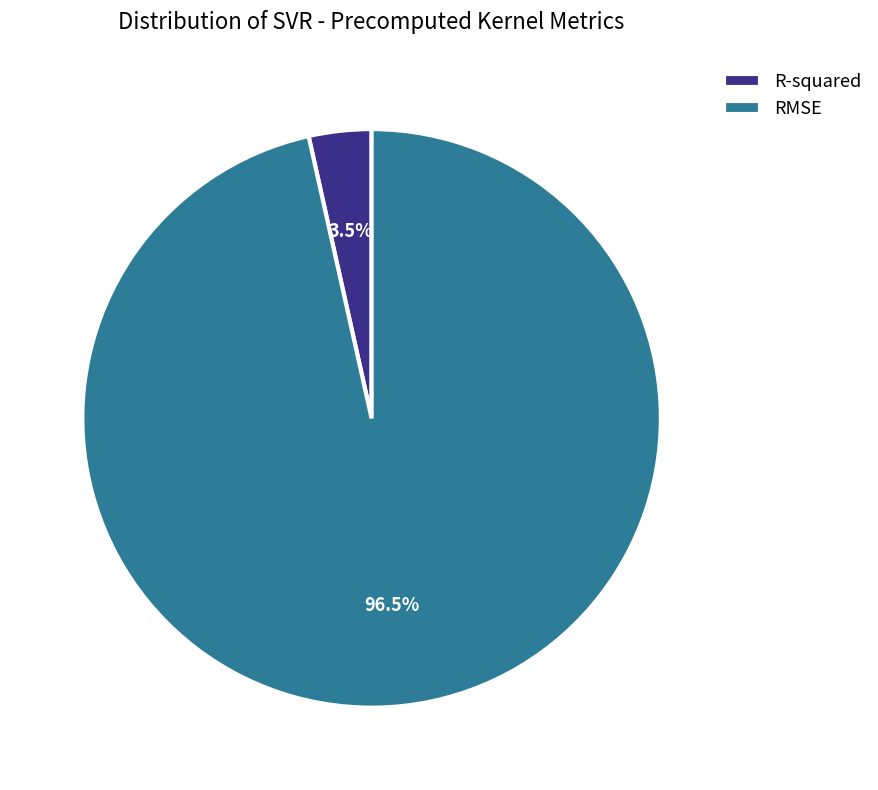

Is R-squared the majority of the pie?

No